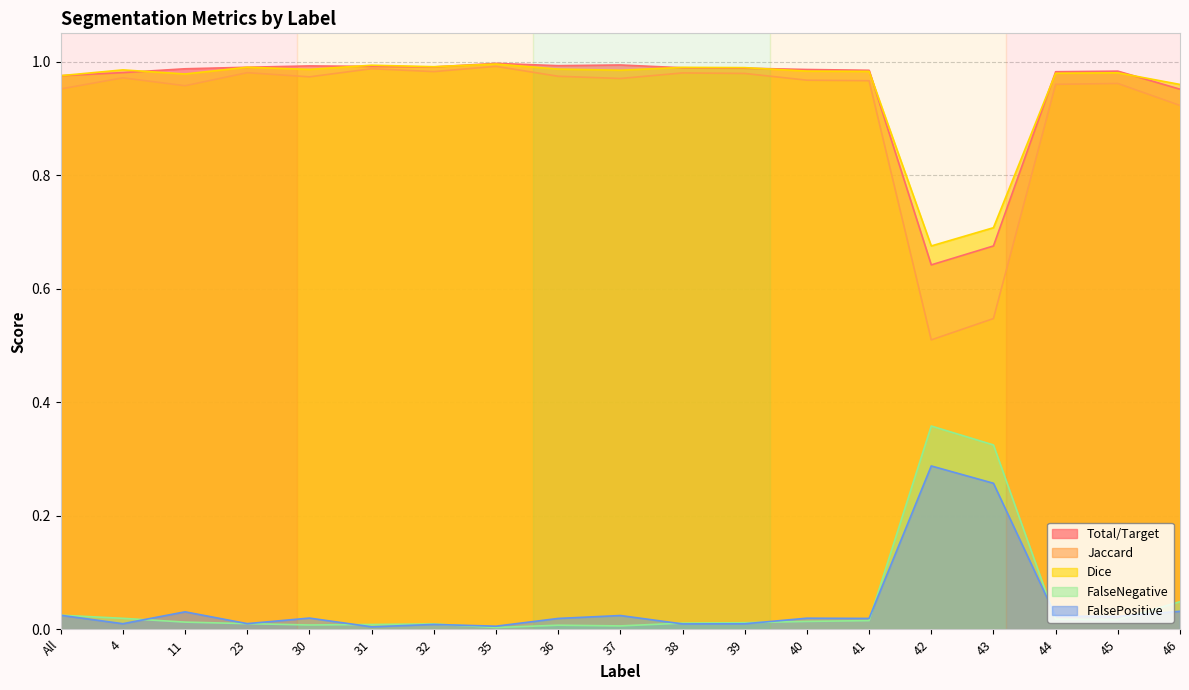

What is the sum of all FalseNegative values?

0.9